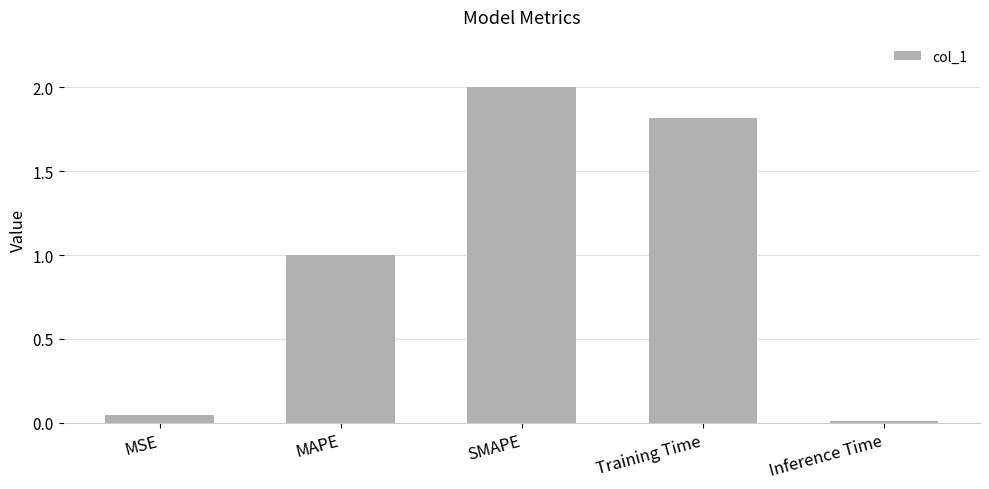

Count the number of data series in this chart.

1